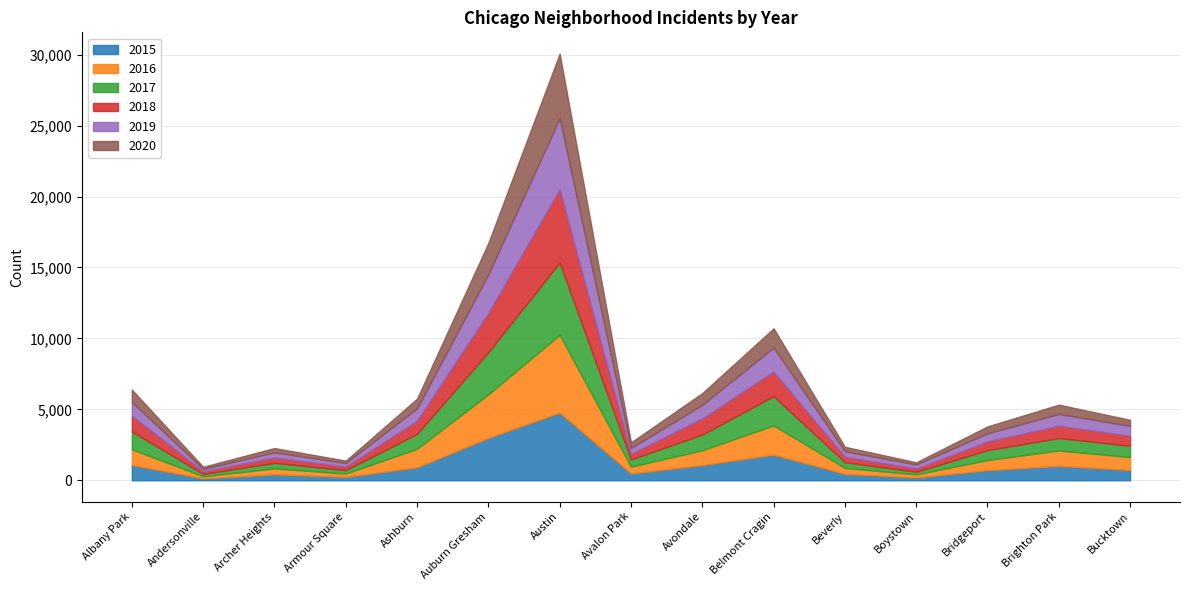

What is the difference between the second highest and second lowest values in the 2015 series?

2793